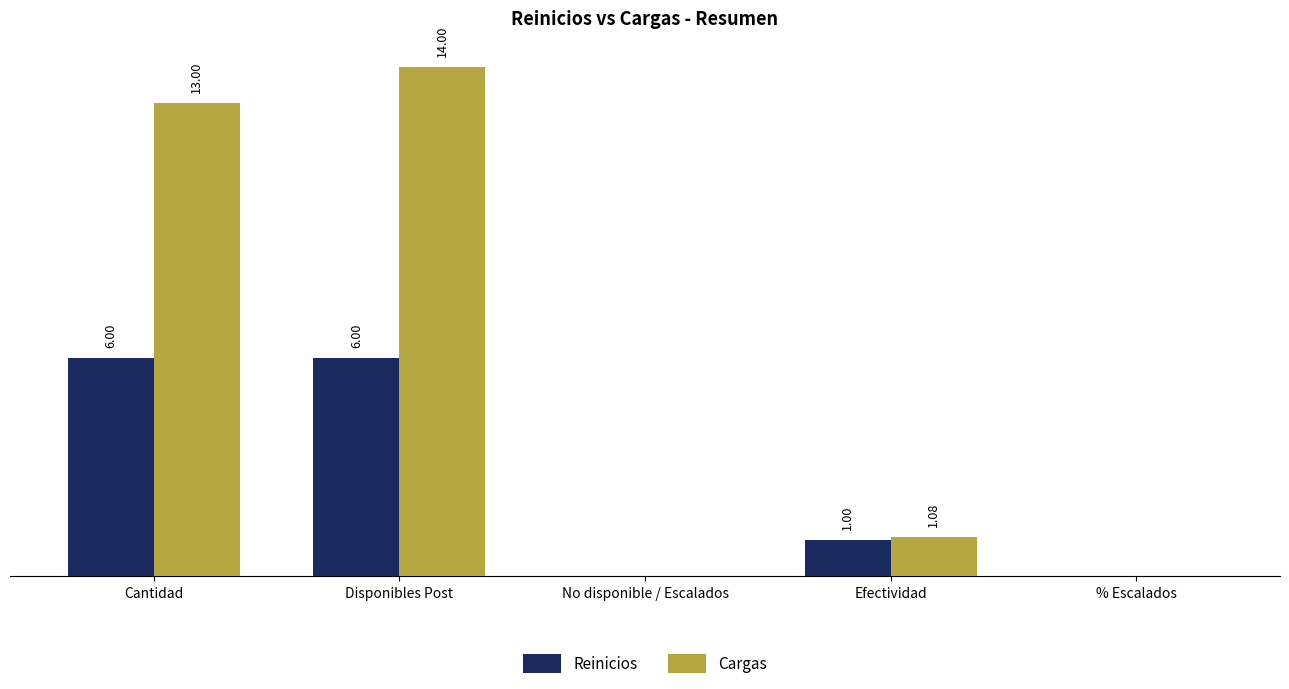

Where does the Reinicios series first go above 1?

Cantidad